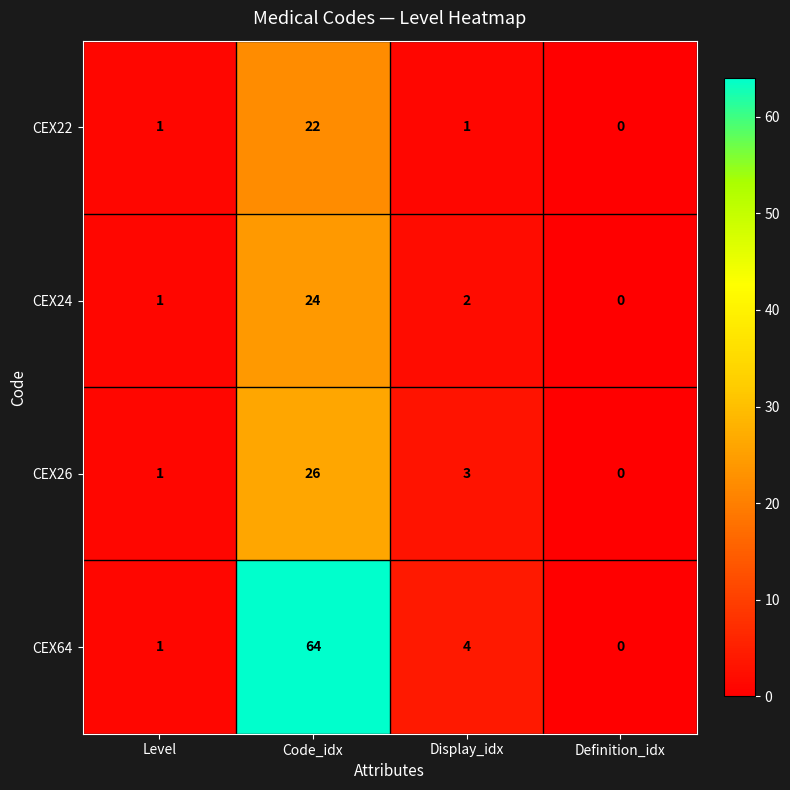

How many categories are shown in the chart?

4